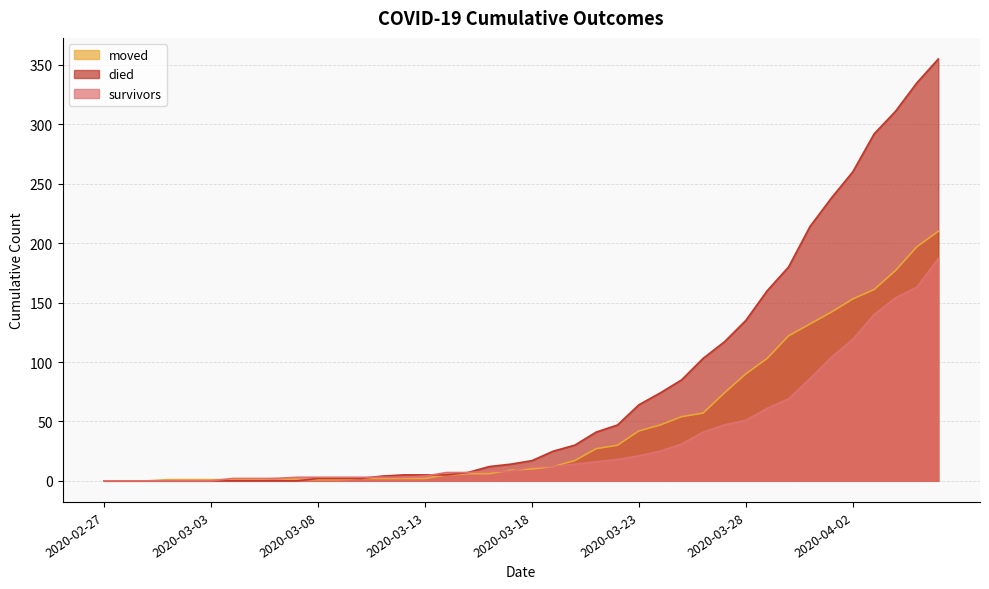

How many times do moved and survivors cross each other?

3